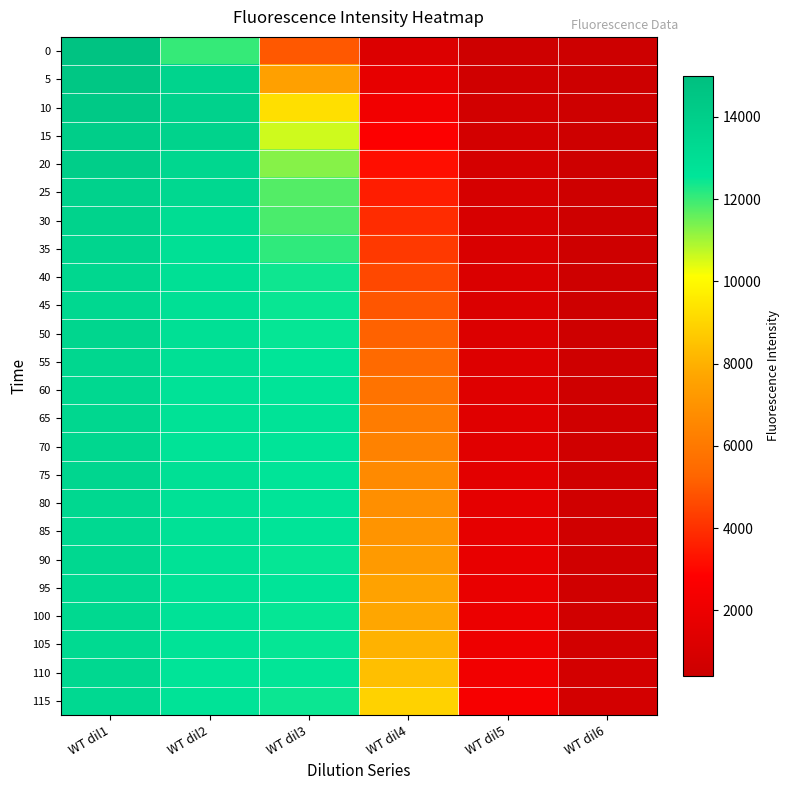

How many distinct data groups are displayed?

24